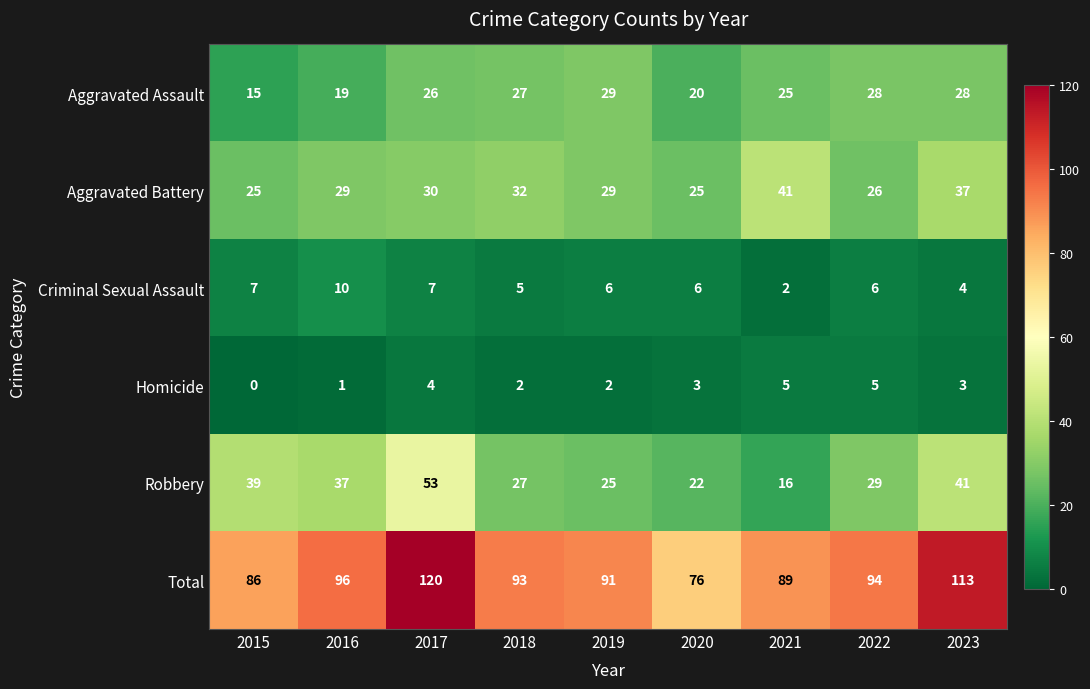

At which label does Criminal Sexual Assault first exceed 6?

2015